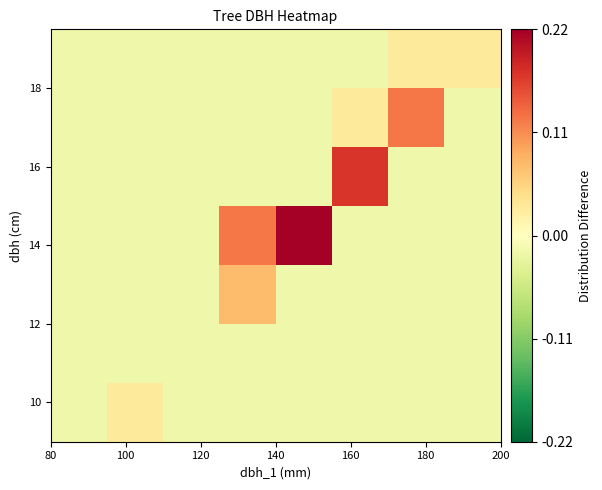

At how many categories does at least one series exceed 0?

6